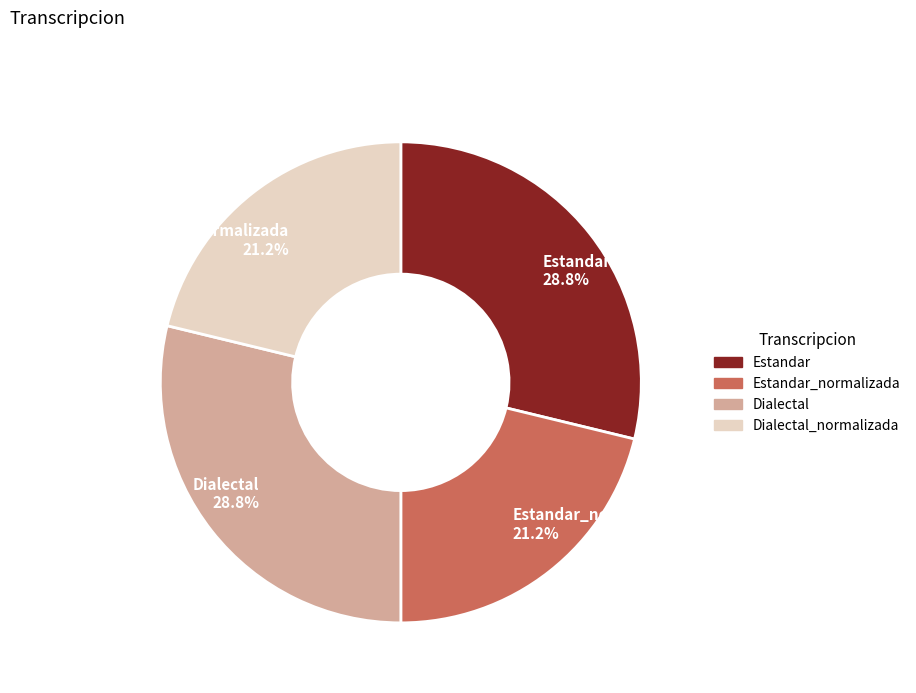

Which has a higher value, Estandar 28.8% or Estandar_normalizada 21.2%?

Estandar 28.8%